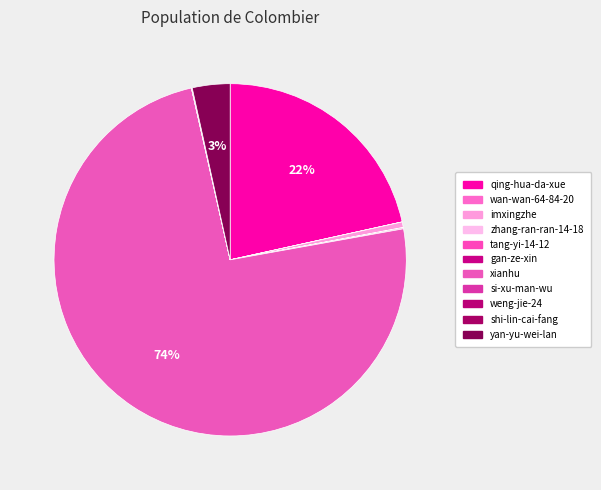

What is the largest slice in the pie chart?

xianhu